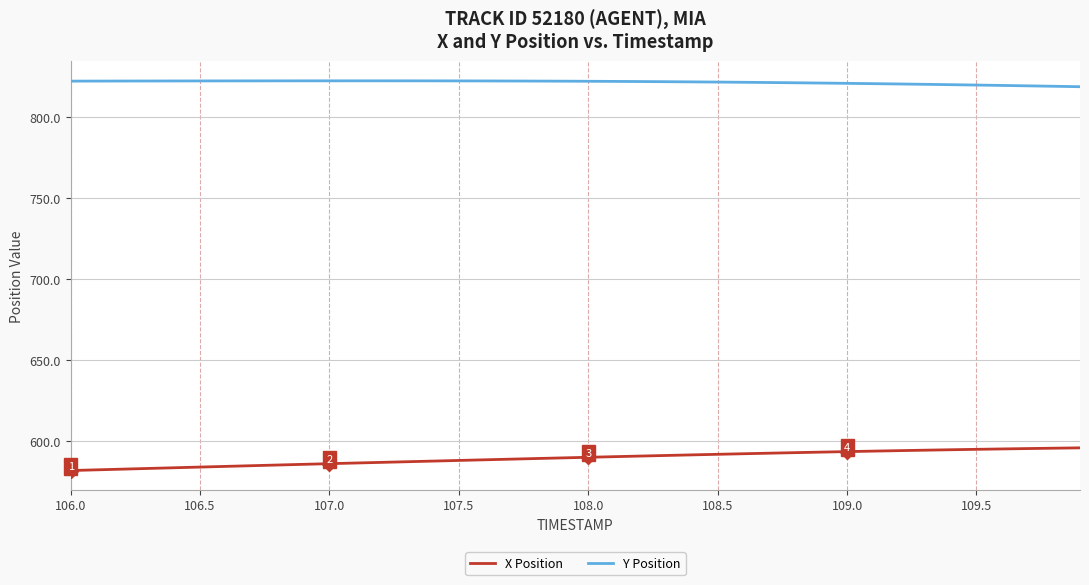

True or false: Y Position and X Position cross at least once.

False